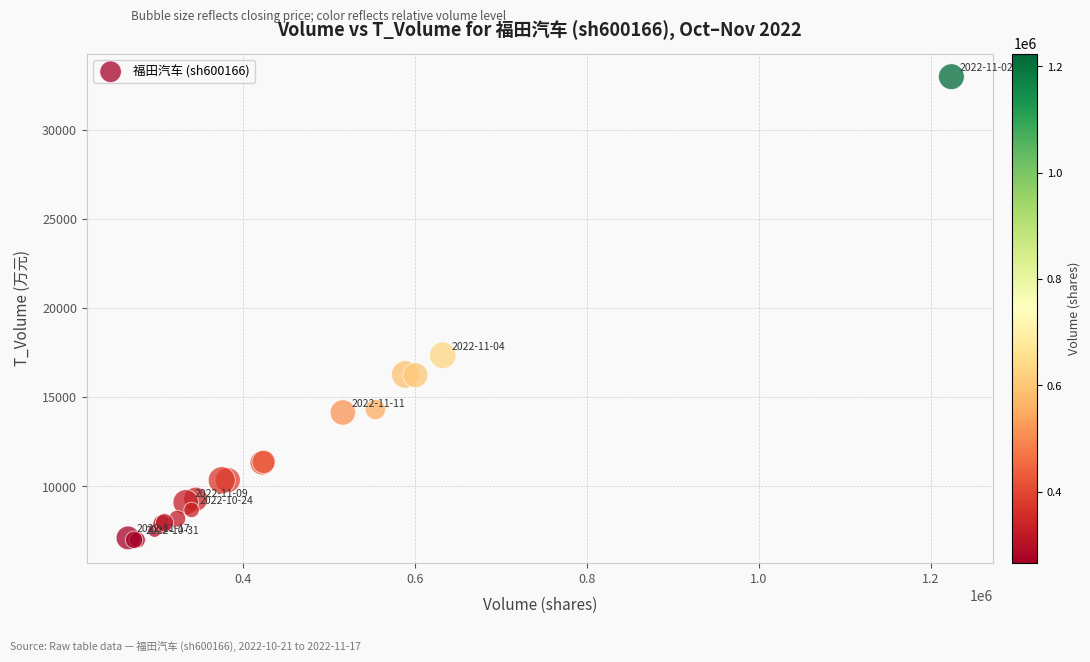

What Y value in the scatter plot is closest to 19989?

17356